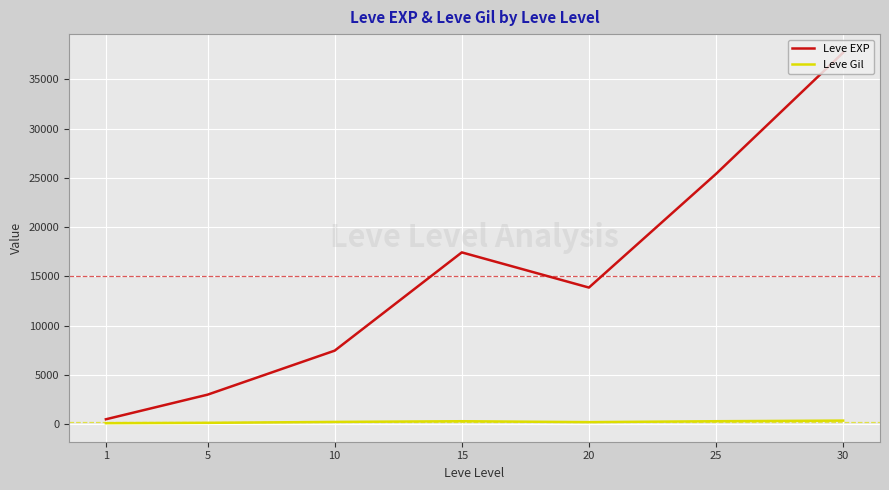

What is the difference between the second highest and minimum values in the Leve EXP series?

24899.8